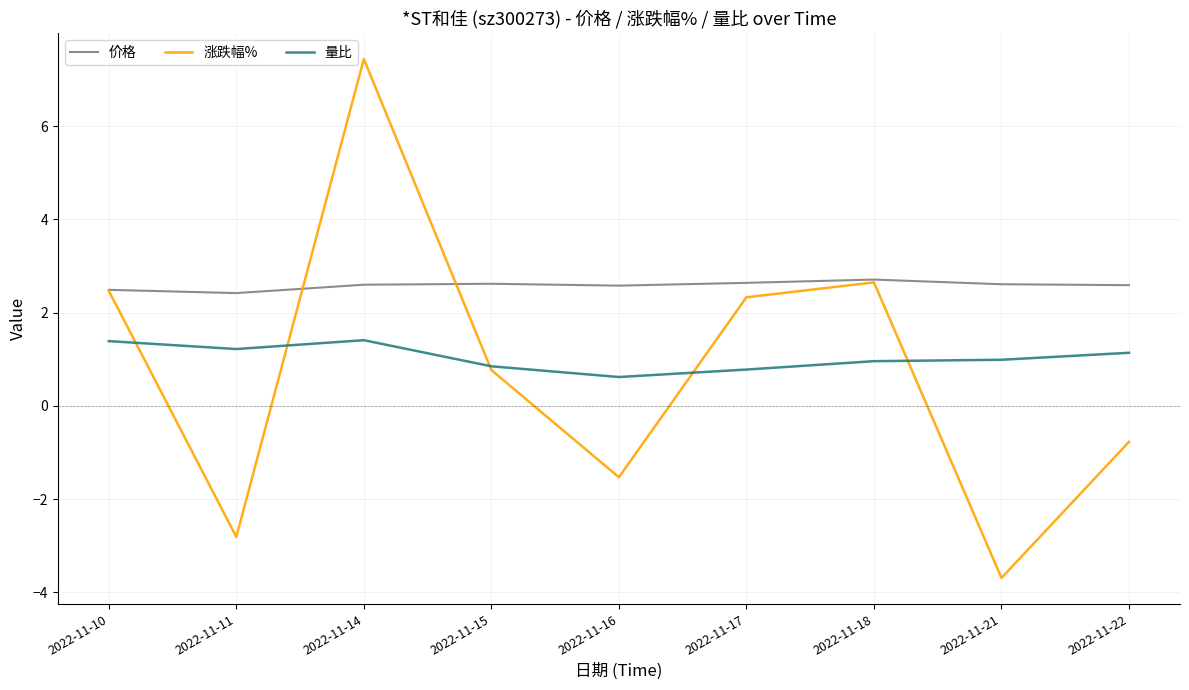

The 量比 series shows 1.2 at 2022-11-11. True or false?

True